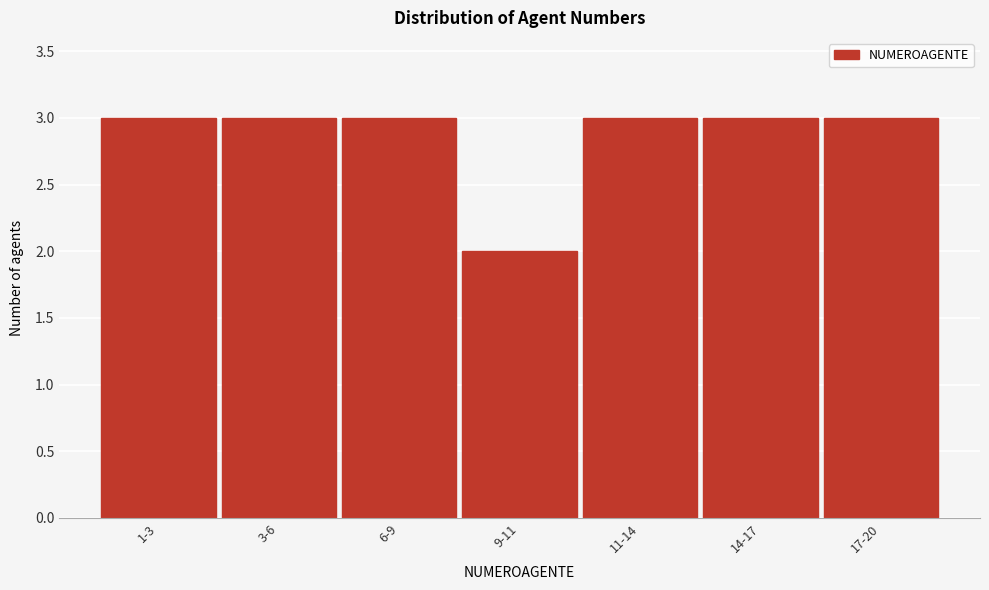

Reading left to right, list all the values displayed in this chart.

1-3=3	3-6=3	6-9=3	9-11=2	11-14=3	14-17=3	17-20=3